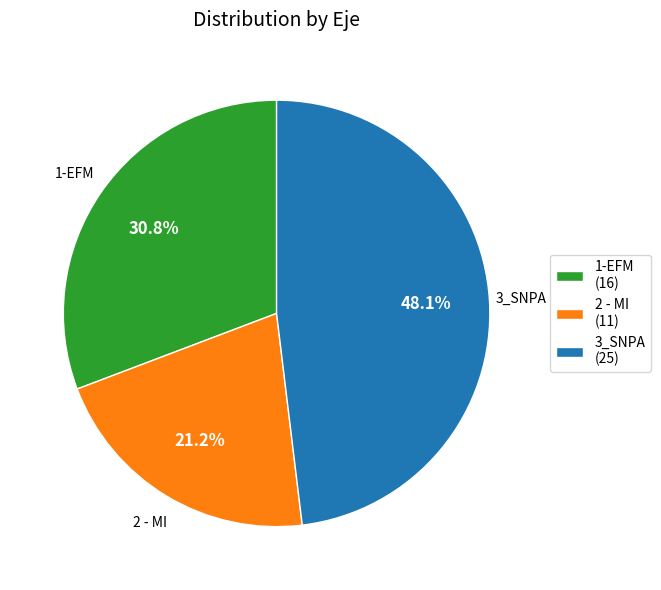

Rank the categories by value from lowest to highest.

2 - MI, 1-EFM, 3_SNPA